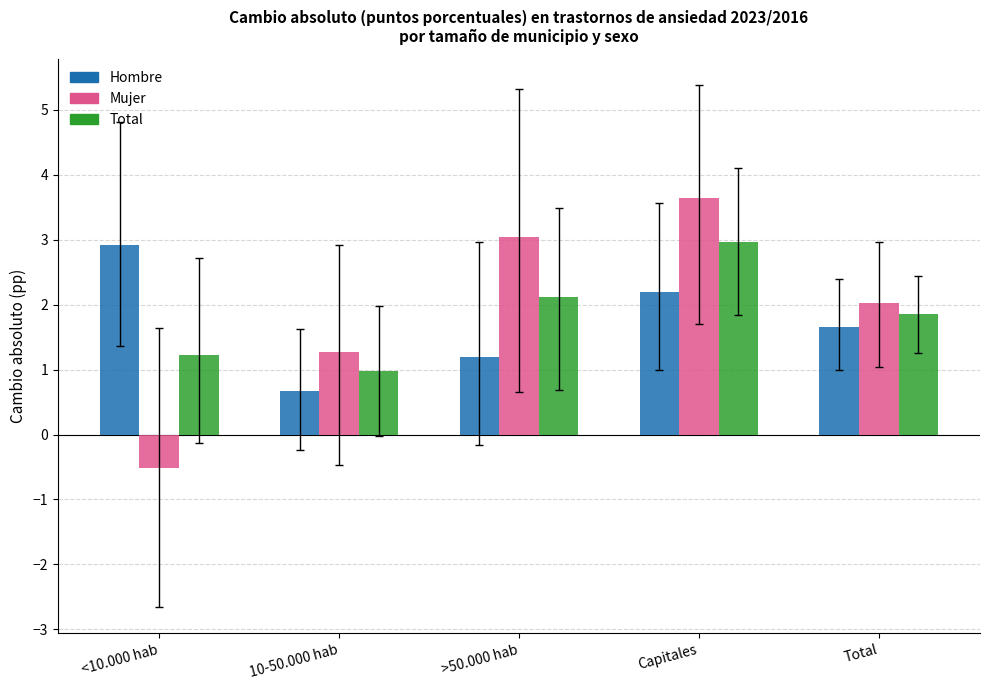

Reading left to right, extract all data points from this chart.

Hombre: 2.9	0.7	1.2	2.2	1.7
Mujer: -0.5	1.3	3.0	3.6	2.0
Total: 1.2	1.0	2.1	3.0	1.9